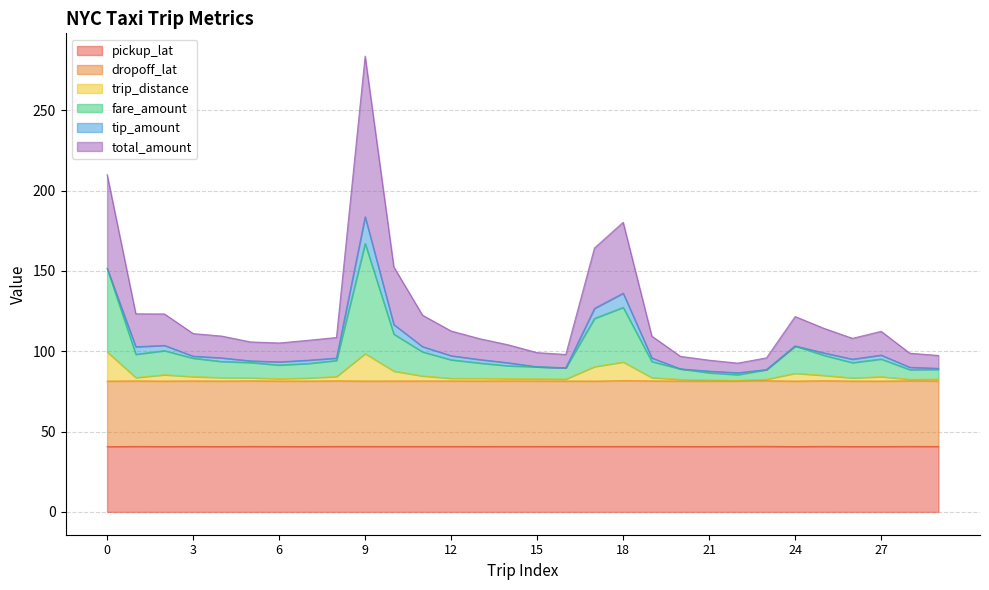

How many values in the total_amount series exceed 109?

15